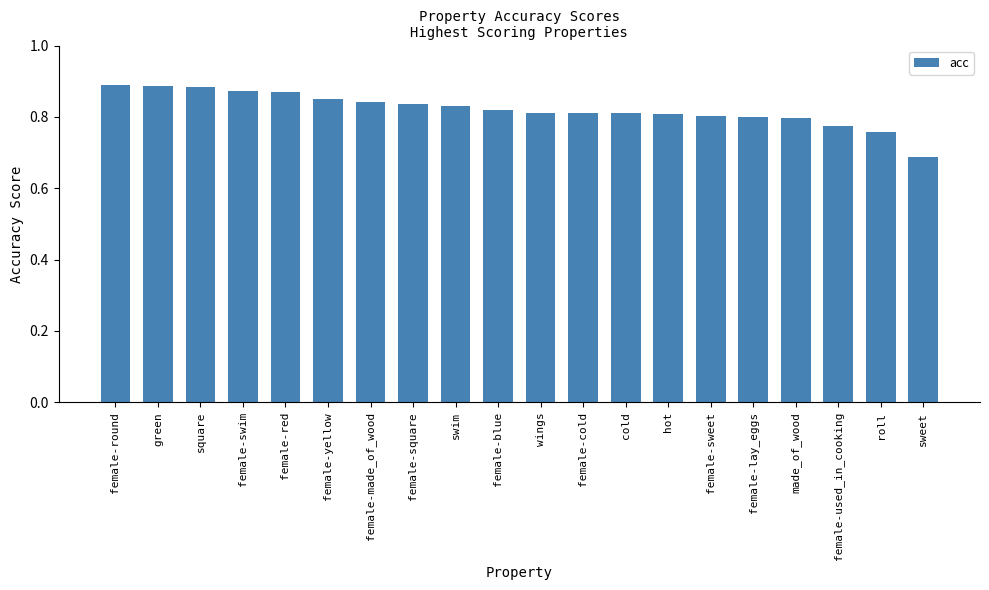

Where is the data nearest to the value 0?

sweet